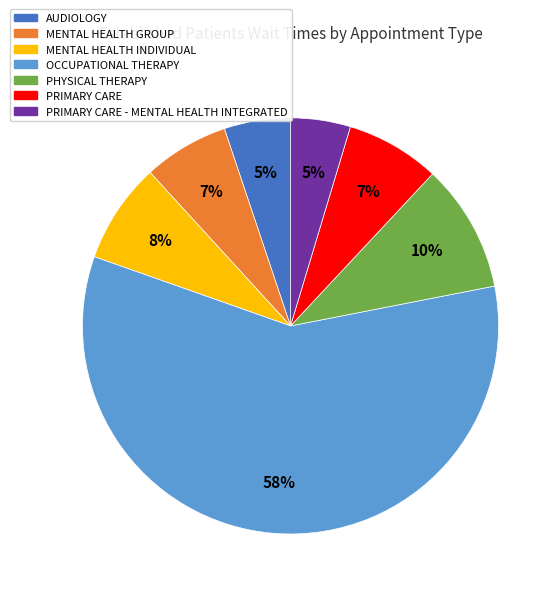

How many slices are in this pie chart?

7